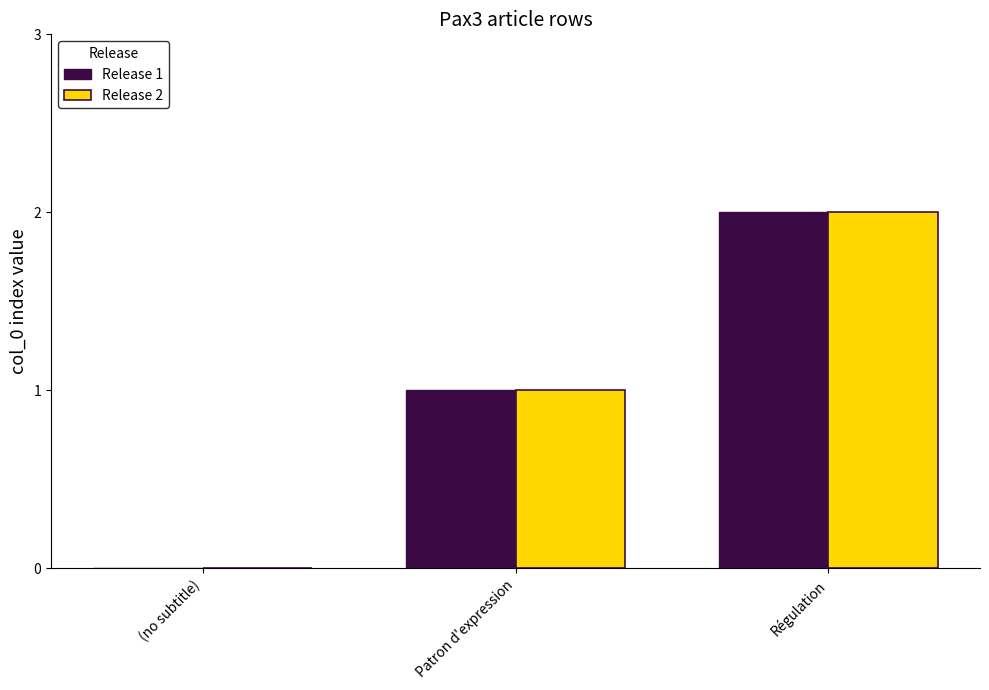

Count the Release 2 values in the range 0 to 2.

3